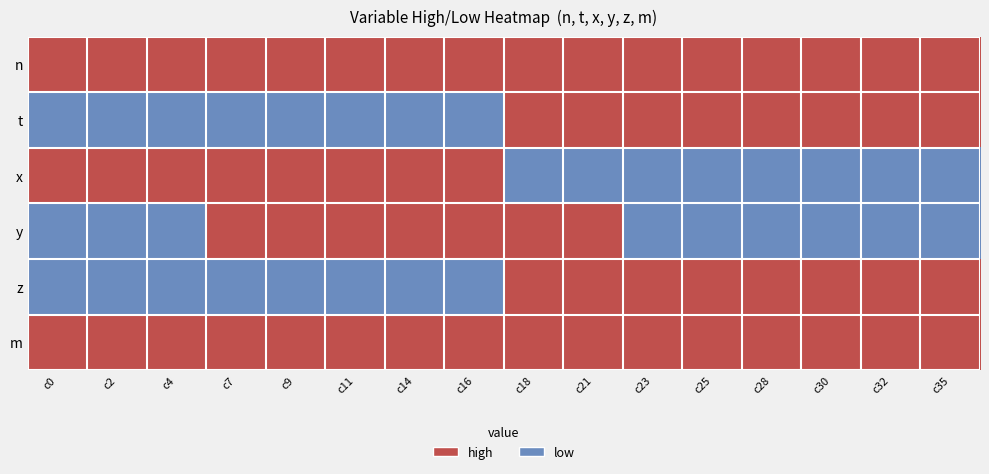

Rank the series at c21 from highest to lowest value.

n, t, y, z, m, x